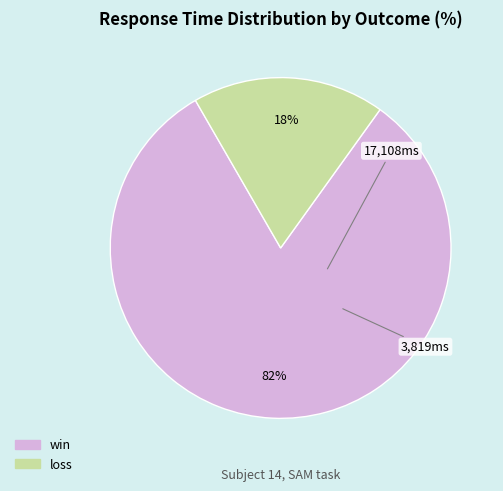

Is there a majority slice in this chart?

Yes